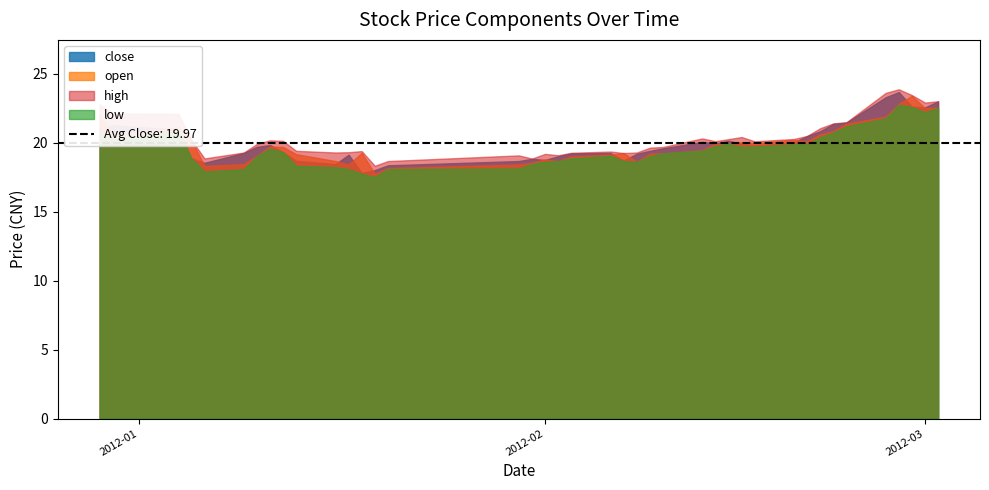

At how many categories does at least one series exceed 18?

40